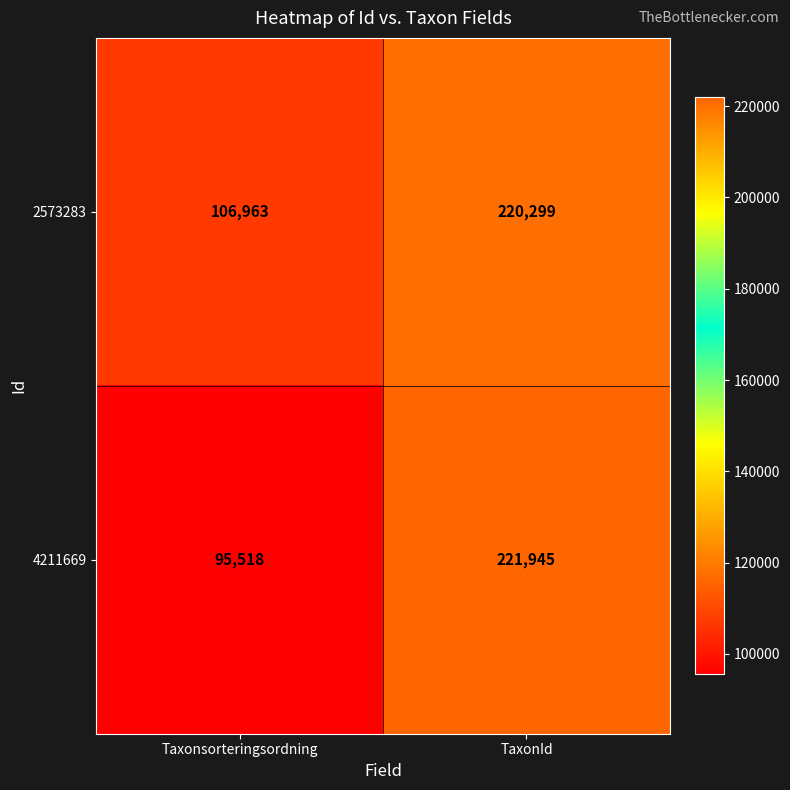

Rank the series at TaxonId from highest to lowest value.

4211669, 2573283